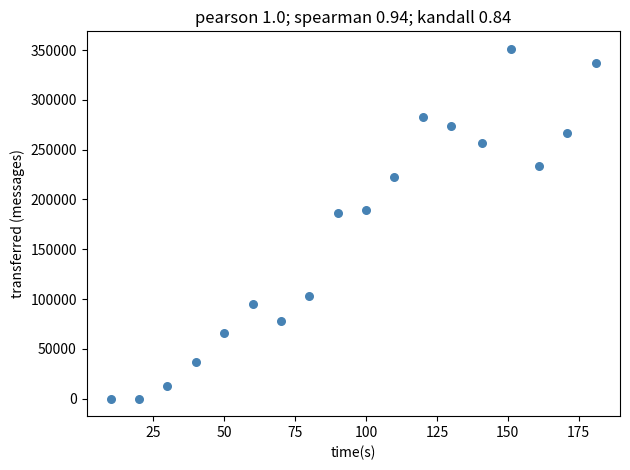

What is the range of X values (max minus min)?

171